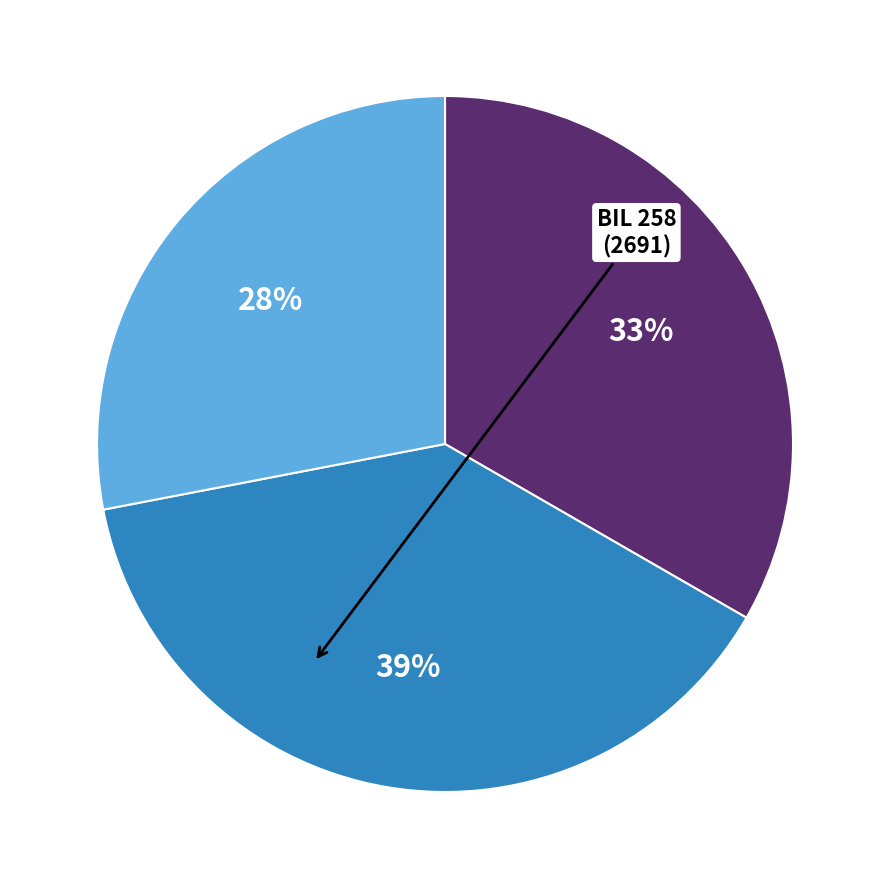

Does any single category account for the majority?

No